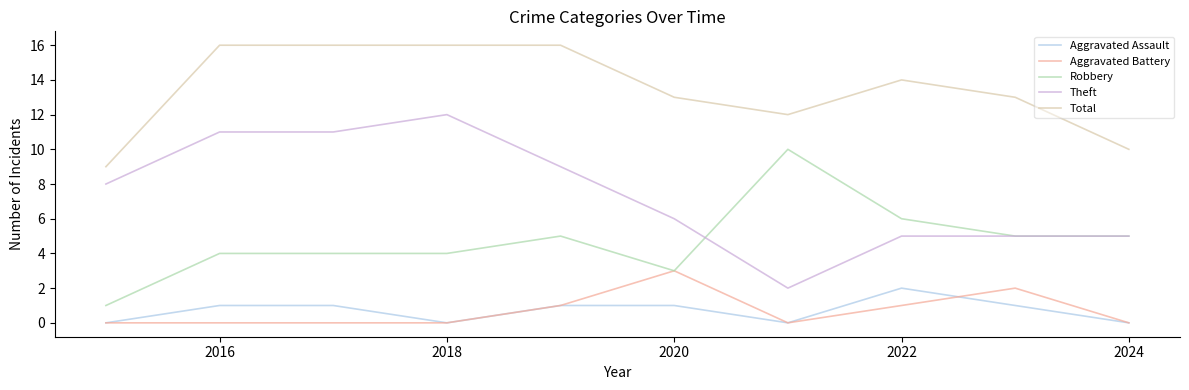

True or false: Total and Aggravated Assault cross at least once.

False